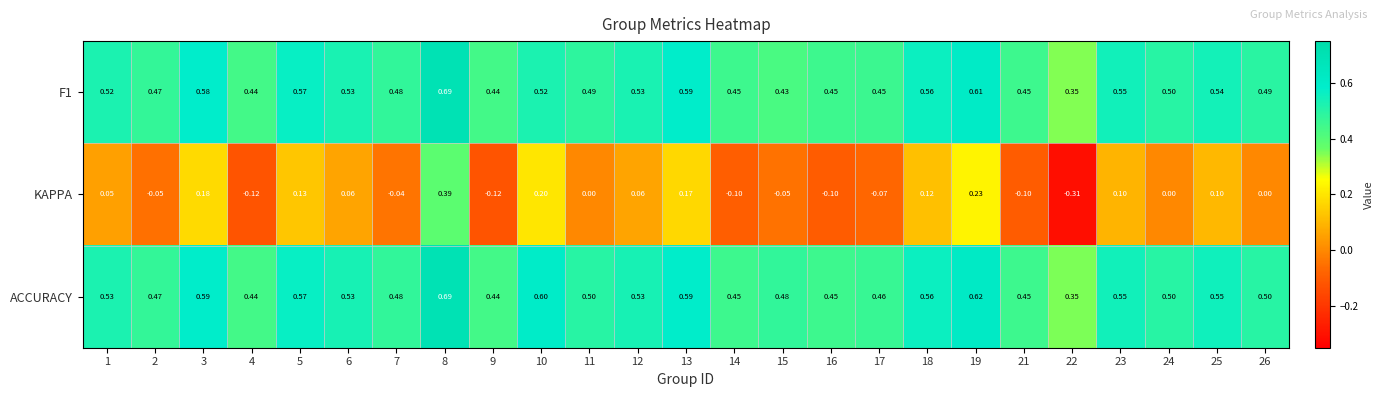

Which series changed the most between 1 and 4?

KAPPA